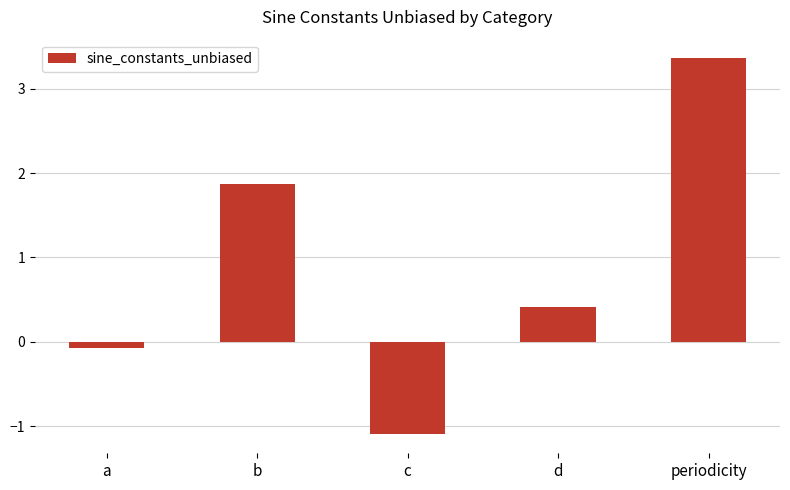

What is the average value?

0.9